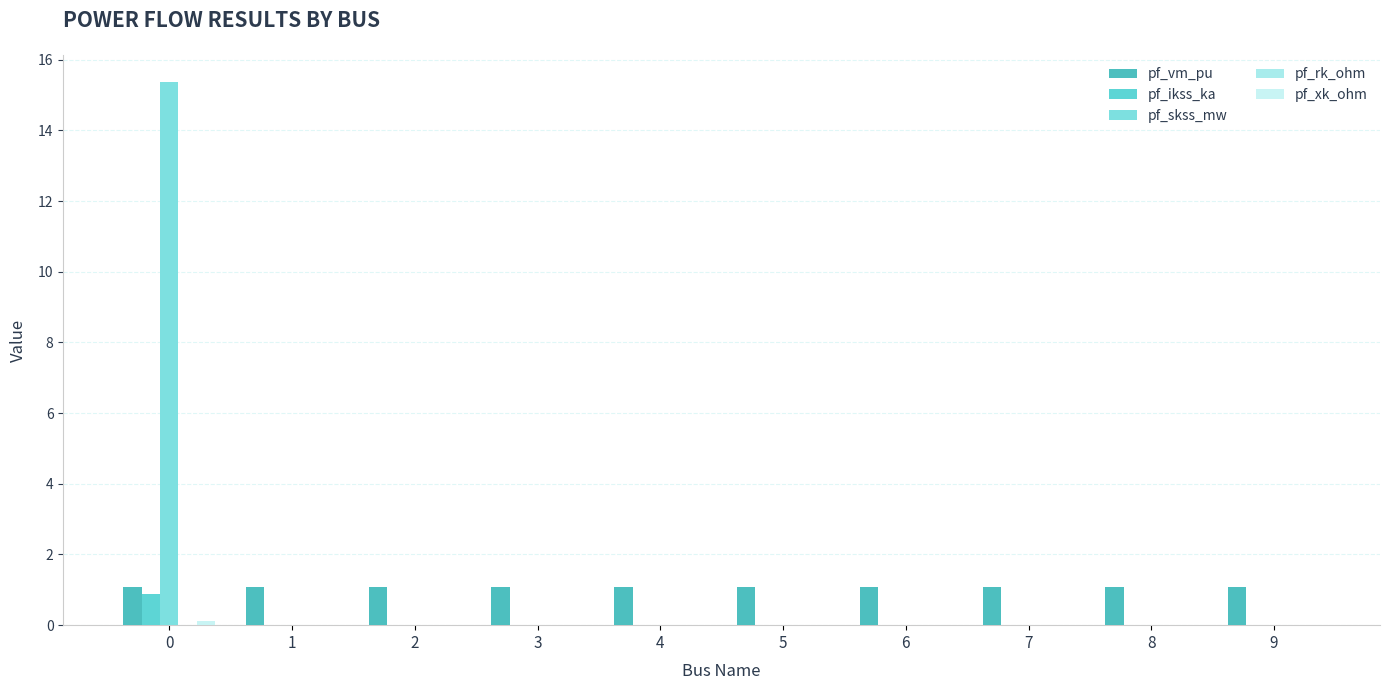

How many data points does each series have?

10